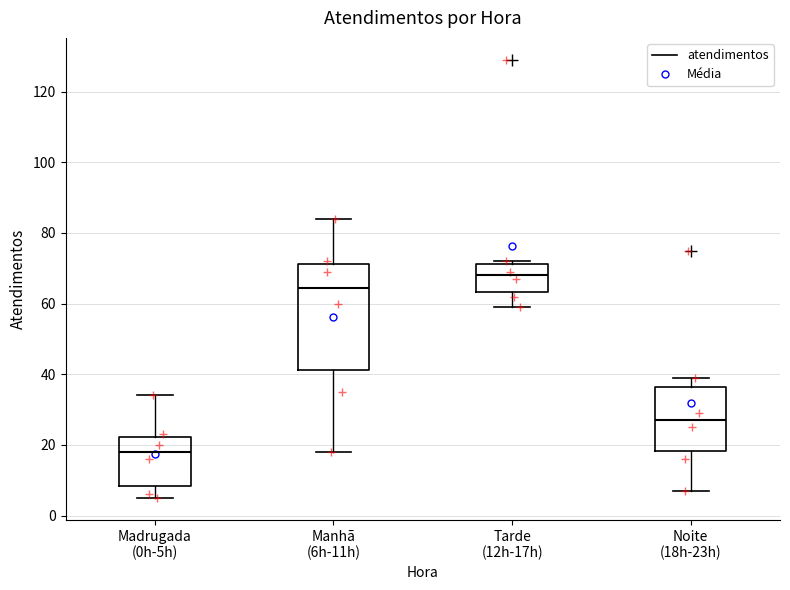

Reading left to right, read every box against the y-axis: the position of its median line, the range the box covers, and the ends of its whiskers. The values are not printed on the chart, so give them approximately, as read against the axis.

Madrugada (0h-5h): median 18, box 8 to 22, whiskers 6 to 34
Manhã (6h-11h): median 64, box 42 to 72, whiskers 18 to 84
Tarde (12h-17h): median 68, box 64 to 72, whiskers 60 to 72 (just above the box's upper edge)
Noite (18h-23h): median 28, box 18 to 36, whiskers 8 to 40